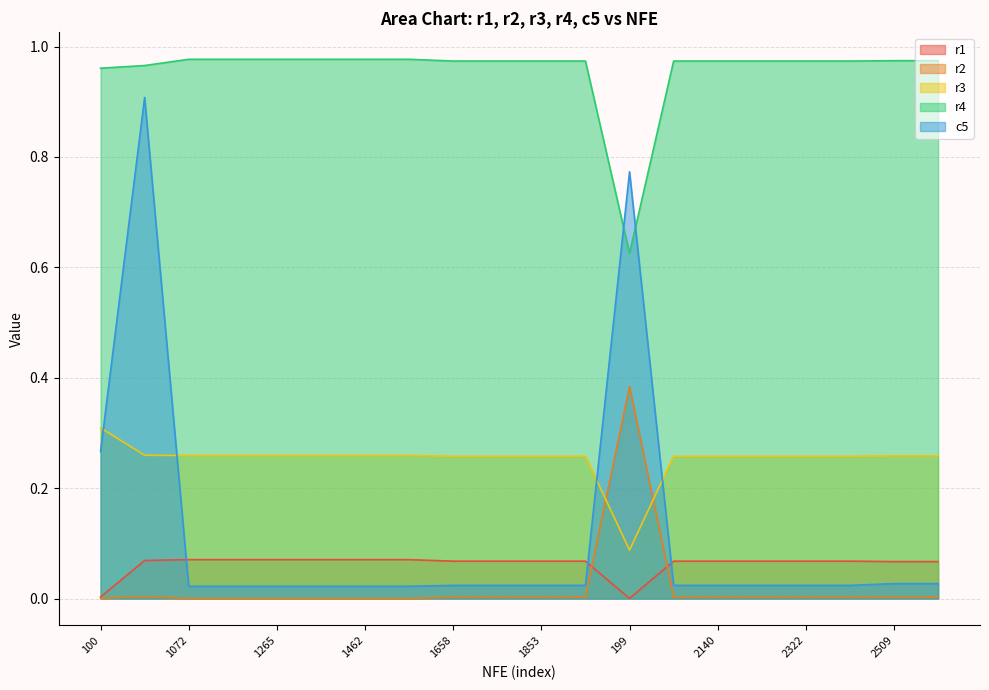

True or false: c5 and r2 cross at least once.

False